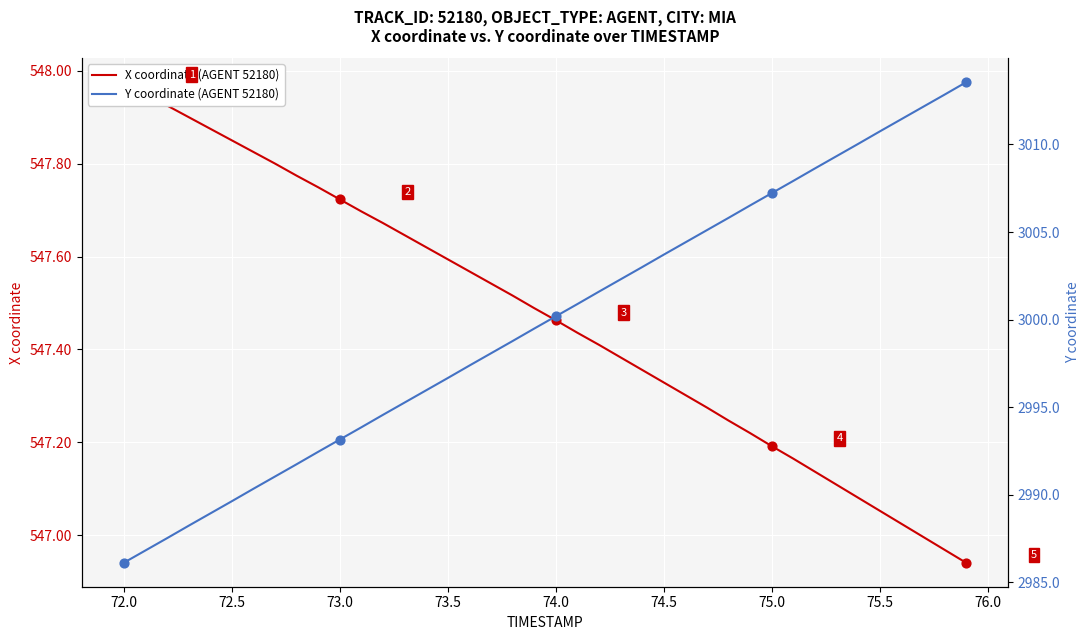

Which series has the largest total across all categories?

Y coordinate (AGENT 52180)